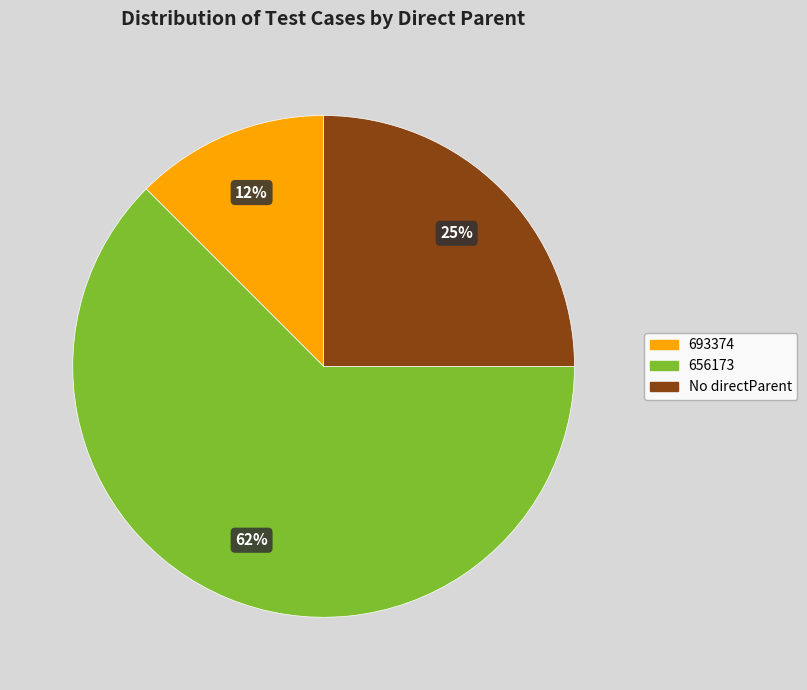

Is there any slice that represents more than half of the pie?

Yes